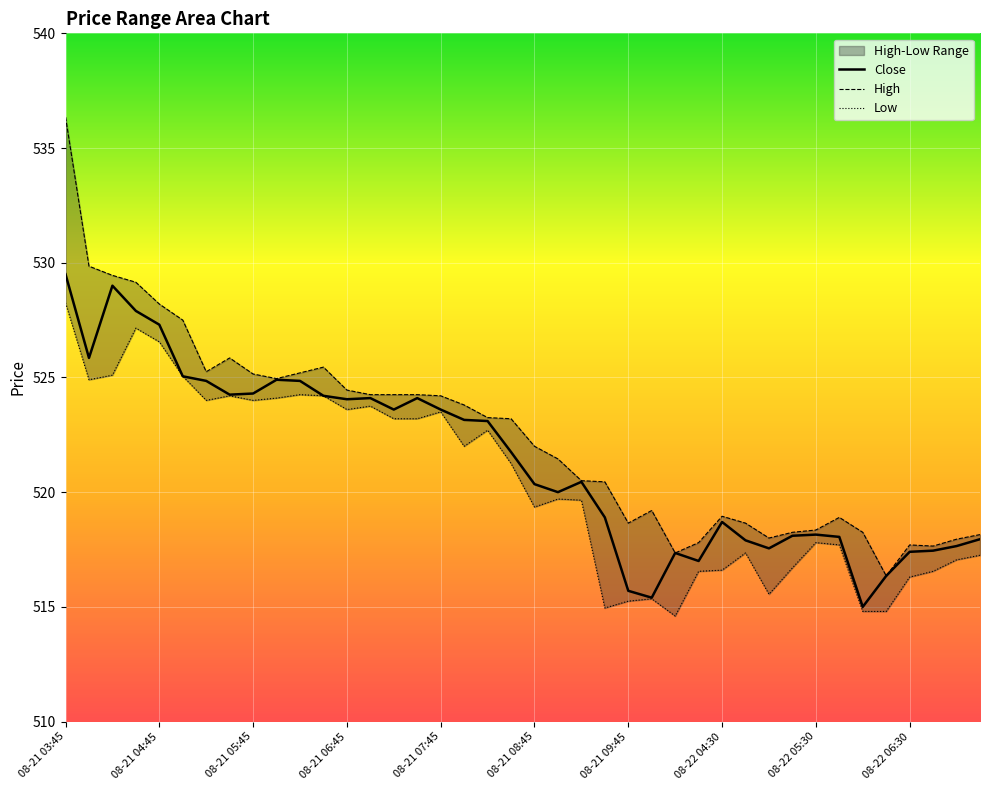

Which series has the largest total across all categories?

High